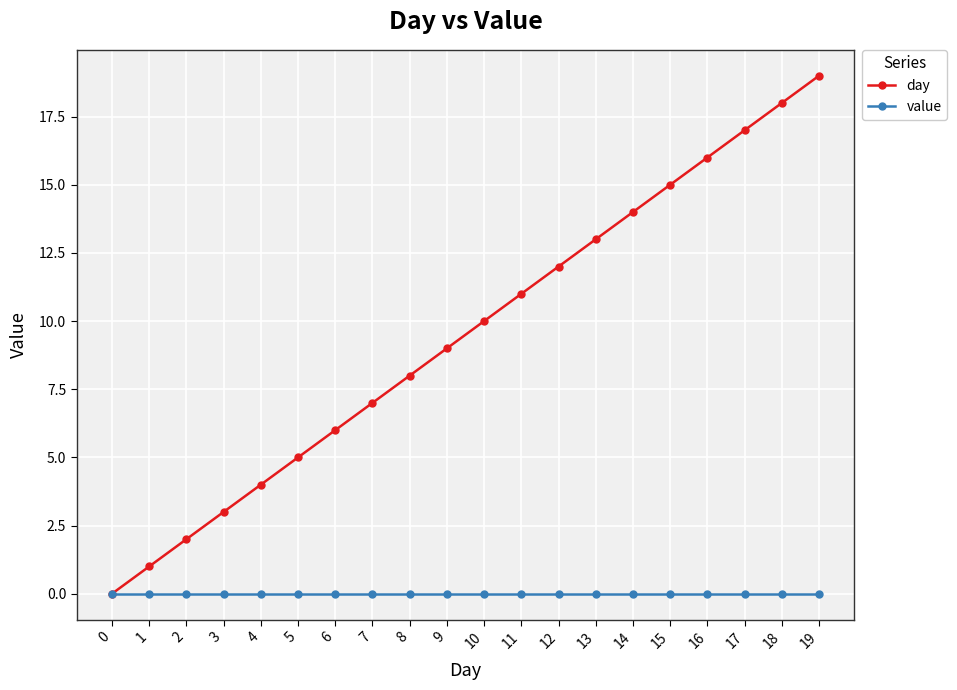

Which series has the largest total across all categories?

day